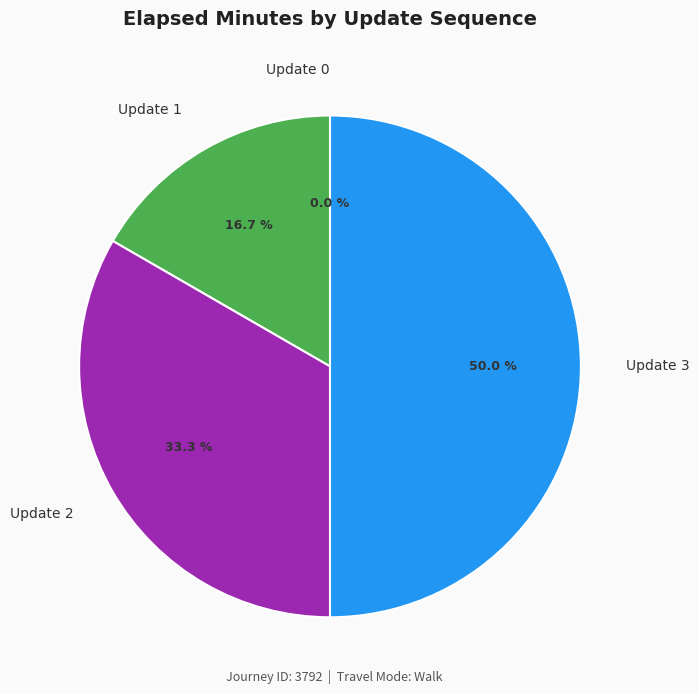

To the nearest percent, what portion does Update 3 represent?

50%